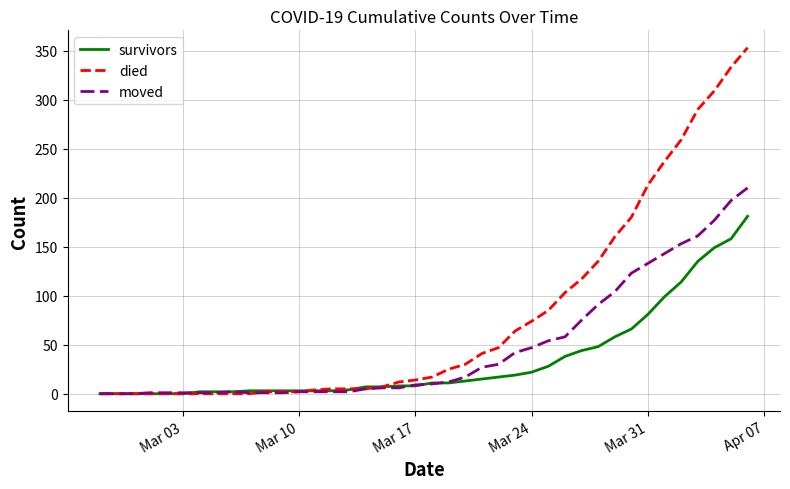

Which series has the largest total across all categories?

died